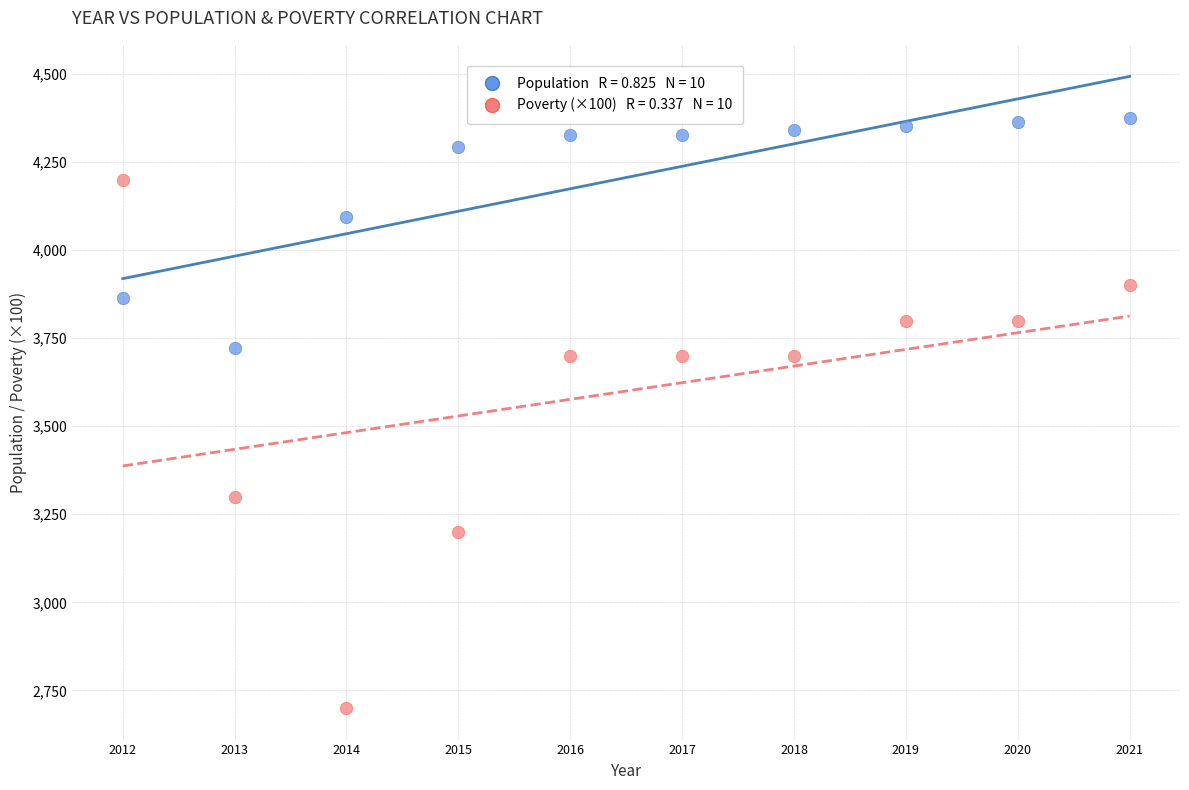

Across all data points, what is the range of X values (max minus min)?

9